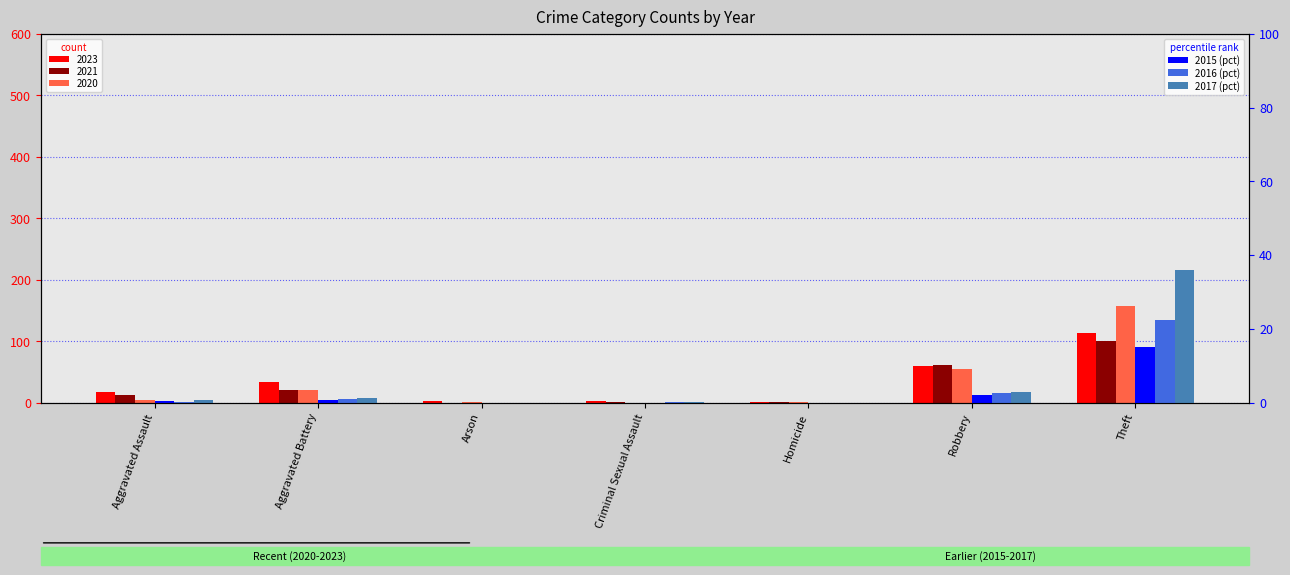

Between Aggravated Assault and Arson, which series saw the biggest shift?

2017 (pct)